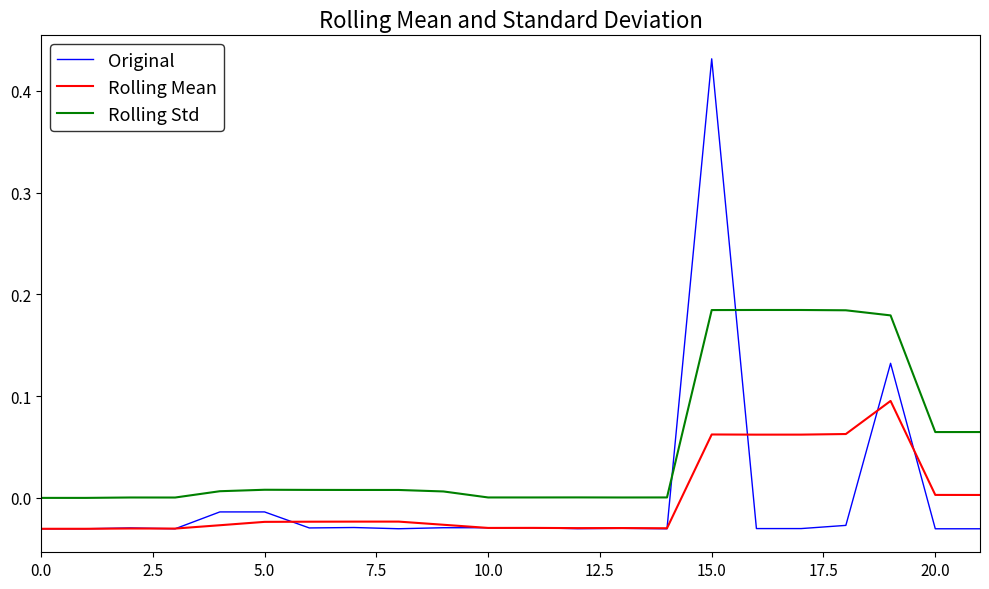

Rank the series by their maximum value, from highest to lowest.

Original, Rolling Std, Rolling Mean